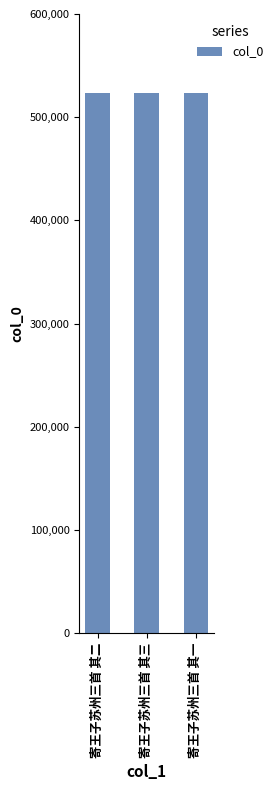

What is the sum of the values at 寄王子苏州三首 其三 and 寄王子苏州三首 其二?

1046943